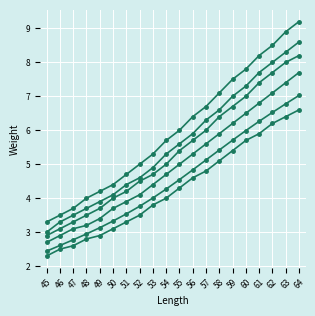

How many categories are shown in the chart?

20